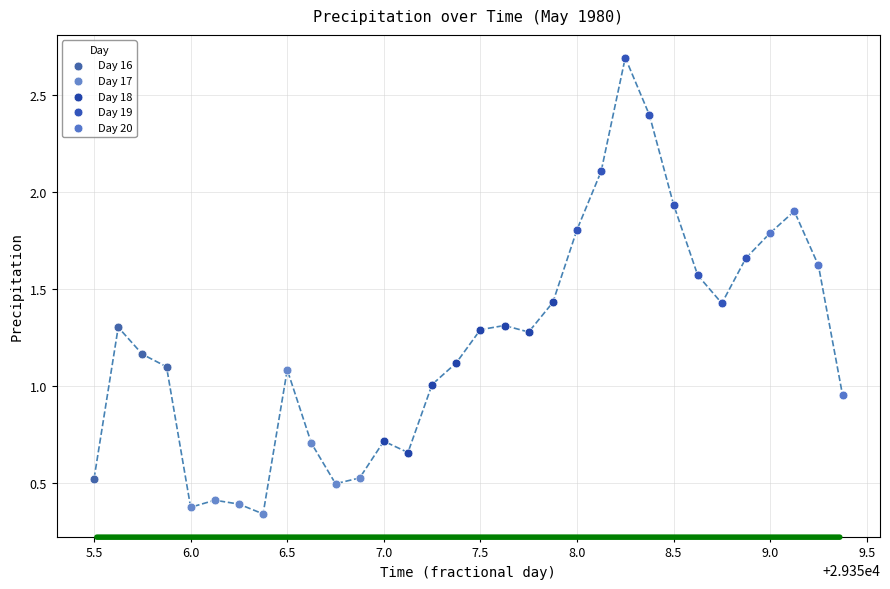

Which series reaches the maximum Y coordinate?

Day 19